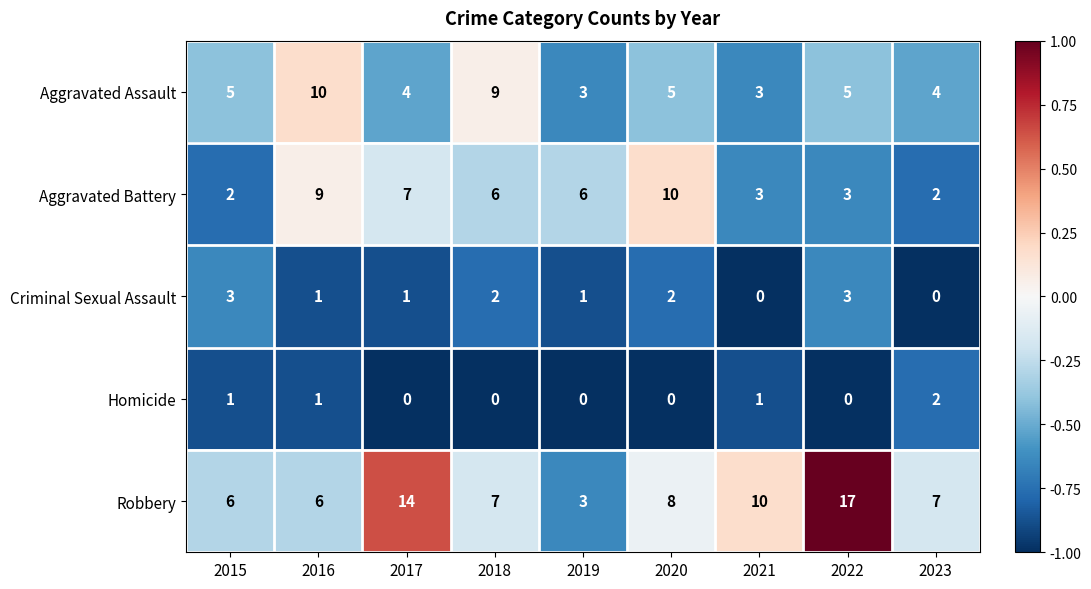

What is the difference between the highest and lowest values at 2015?

5